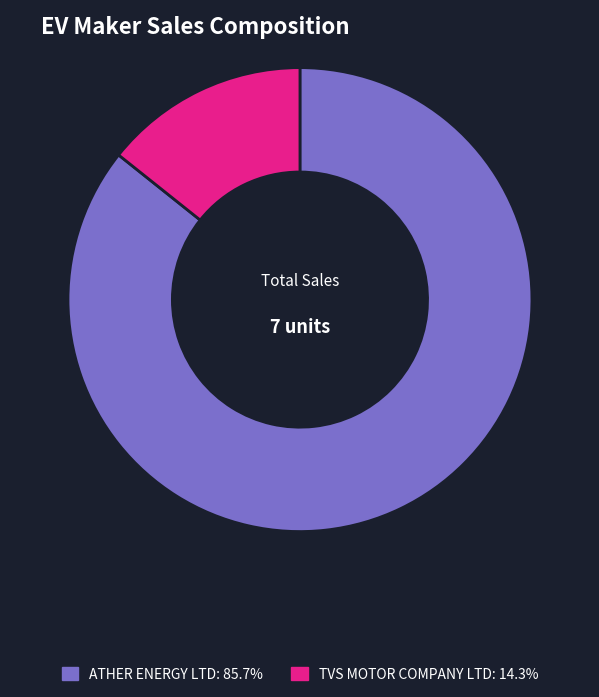

Is there a majority slice in this chart?

Yes